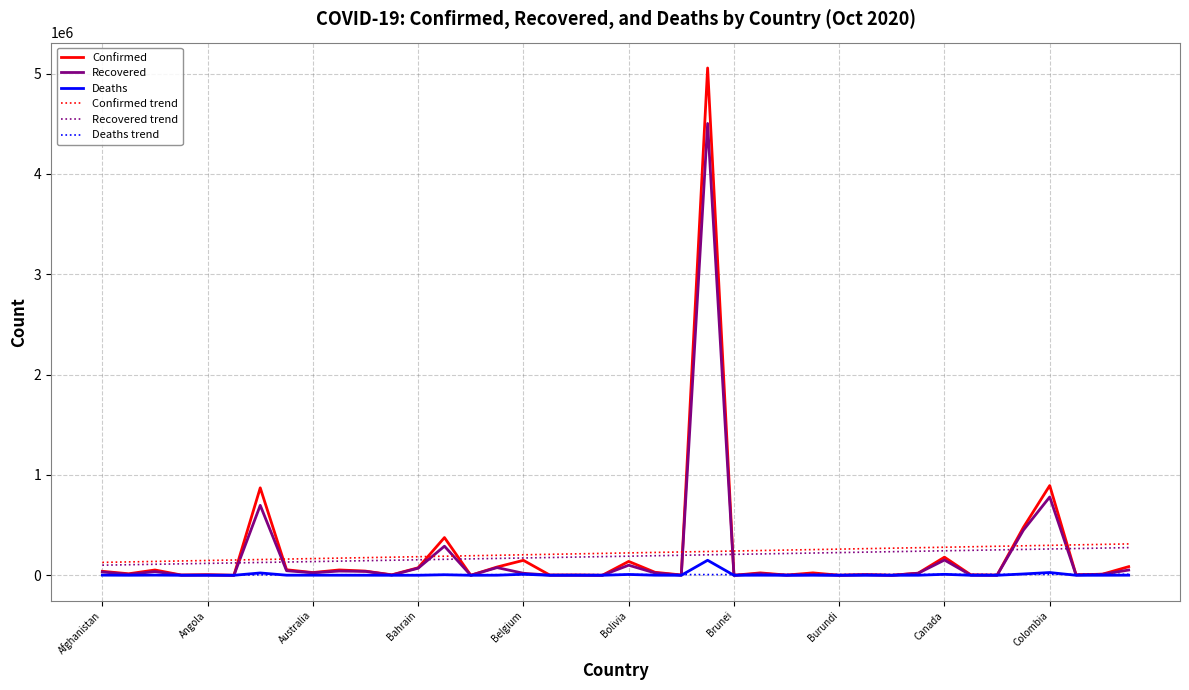

Which series has the widest spread of values?

Confirmed